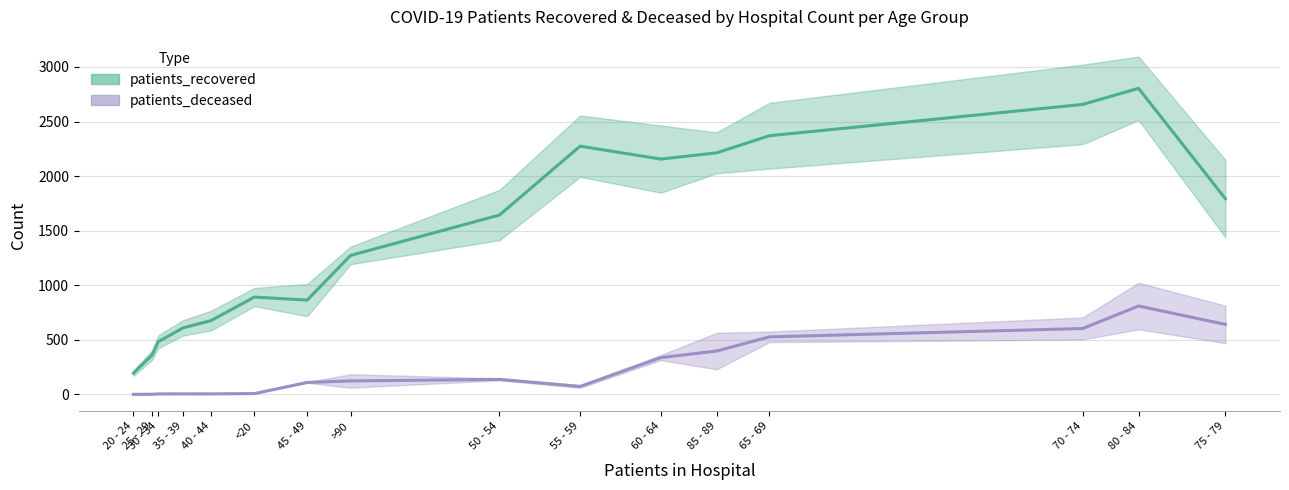

What are all the series names shown in the legend?

patients_recovered, patients_deceased